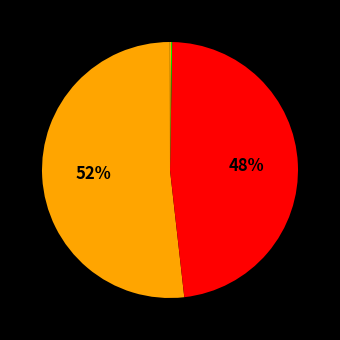

Which category has the biggest portion of the pie?

MAPE